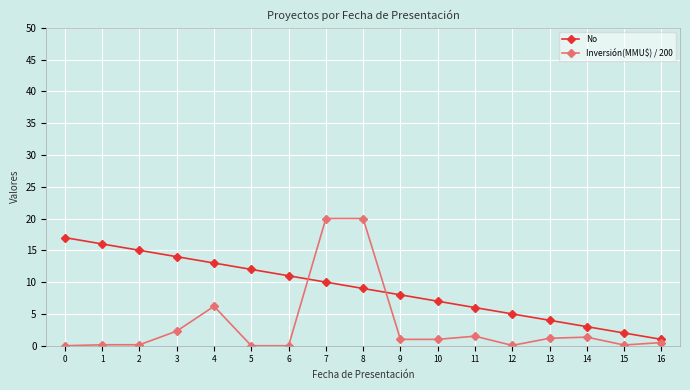

What is the difference between the maximum and second lowest values in the No series?

15.0